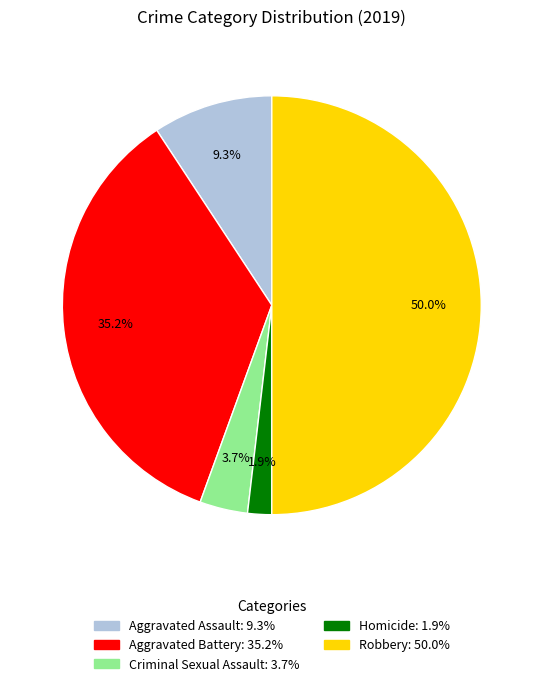

Is the sum of Criminal Sexual Assault and Aggravated Battery greater than half?

No